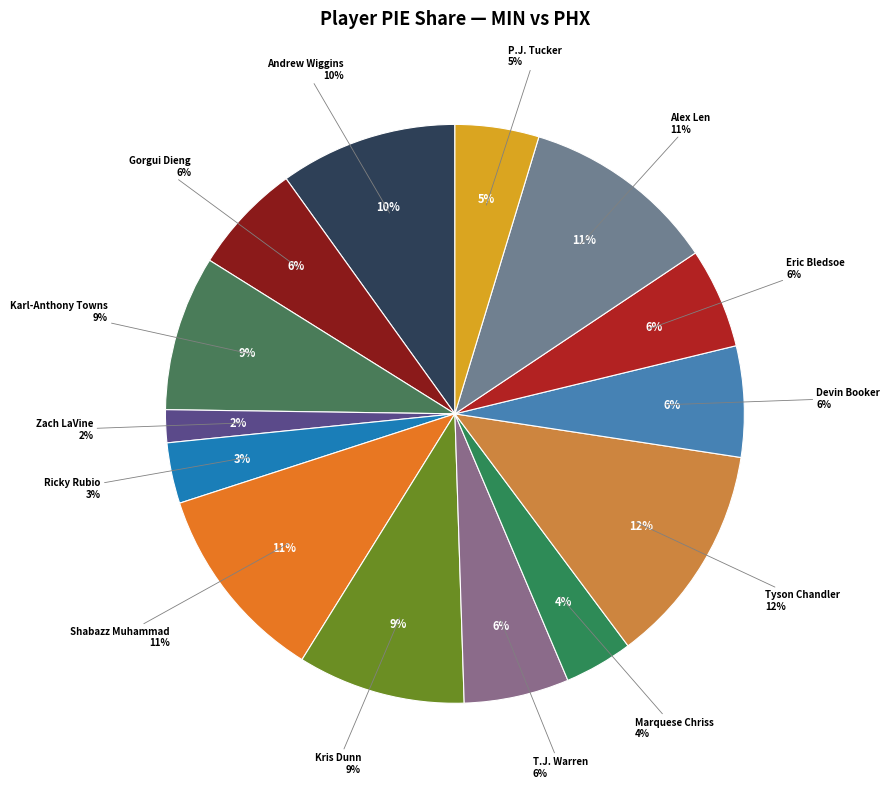

The Gorgui Dieng slice represents 19% of the pie. True or false?

False